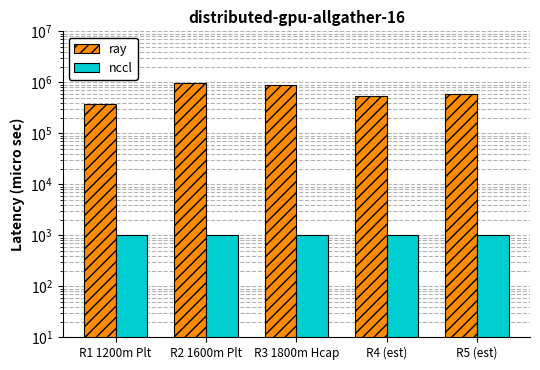

Reading left to right, list all the values displayed in this chart.

ray: 375000.0	980000.0	880000.0	530000.0	600000.0
nccl: 1000.0	1000.0	1000.0	1000.0	1000.0